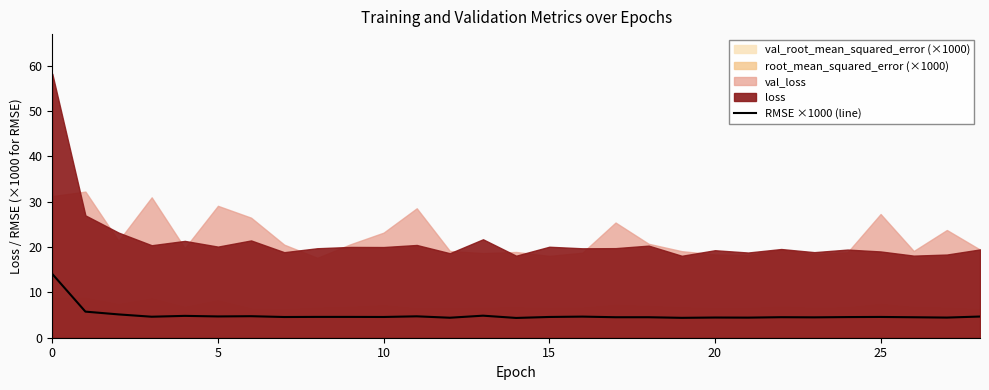

True or false: there are more than 2 points higher than both neighbors.

True